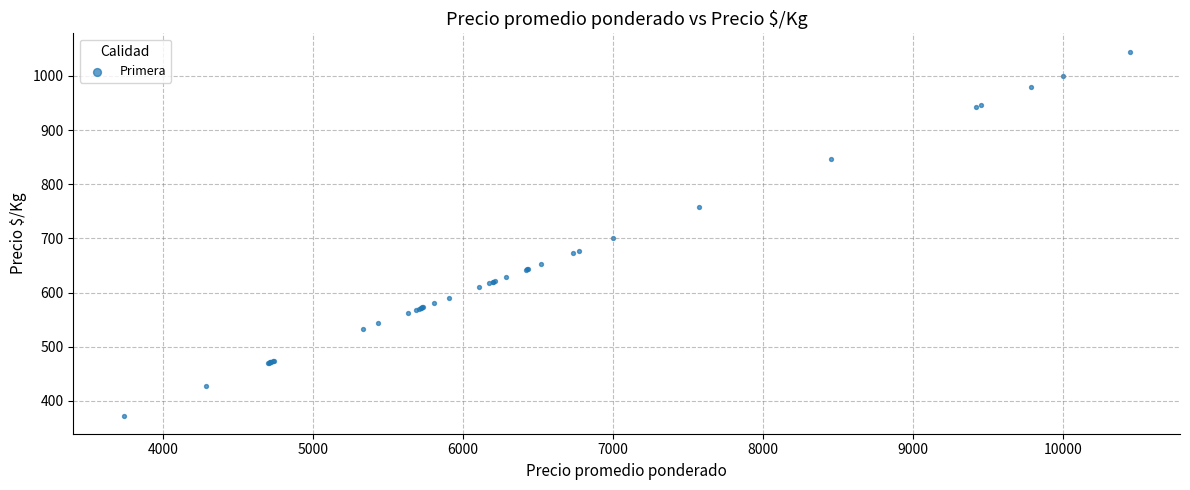

What Y value in the scatter plot is closest to 709?

700